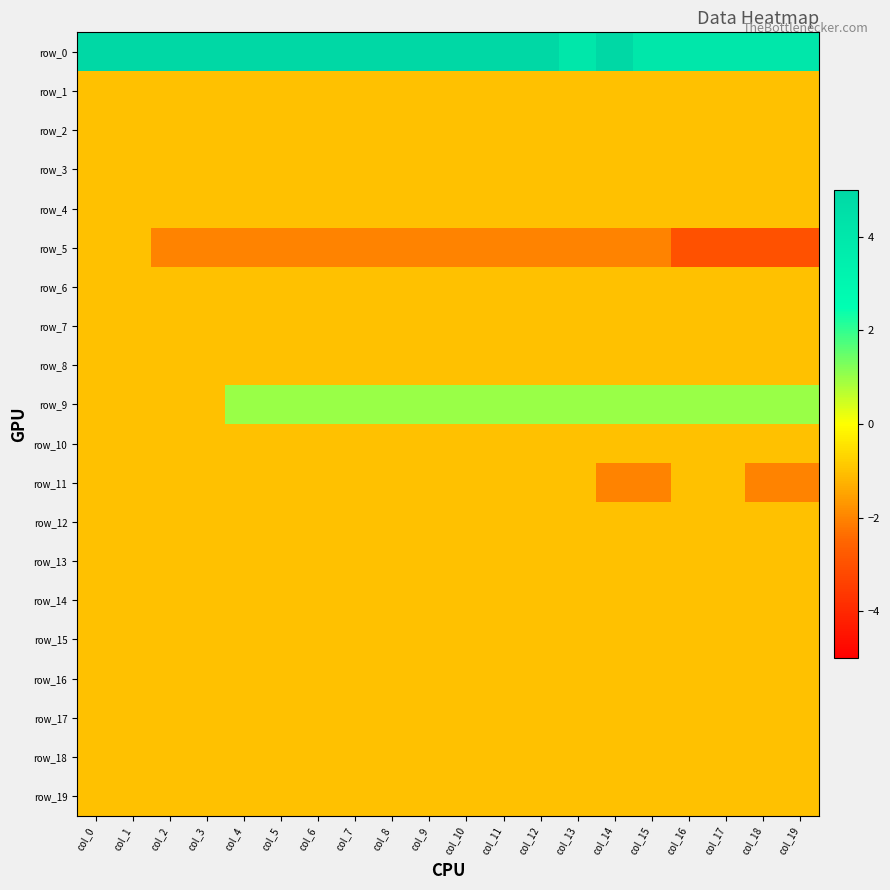

What is the sum of all row_2 values?

-20